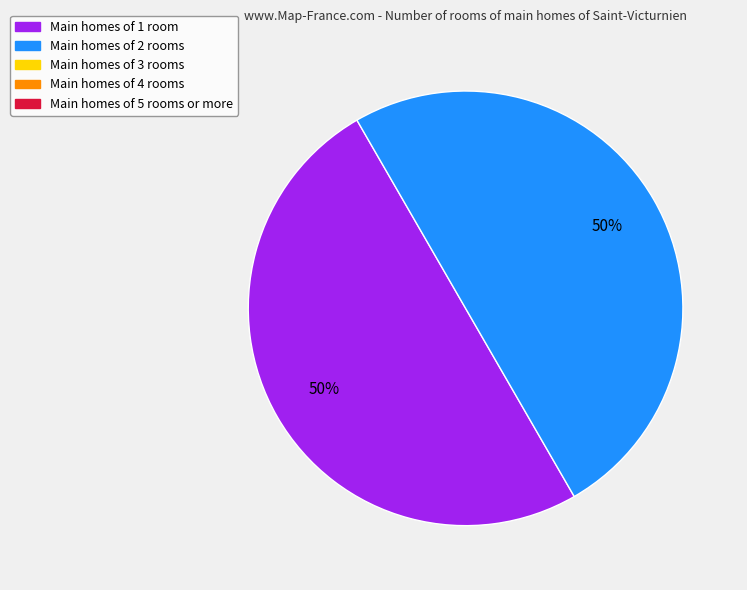

To the nearest percent, what is the average slice percentage?

50%